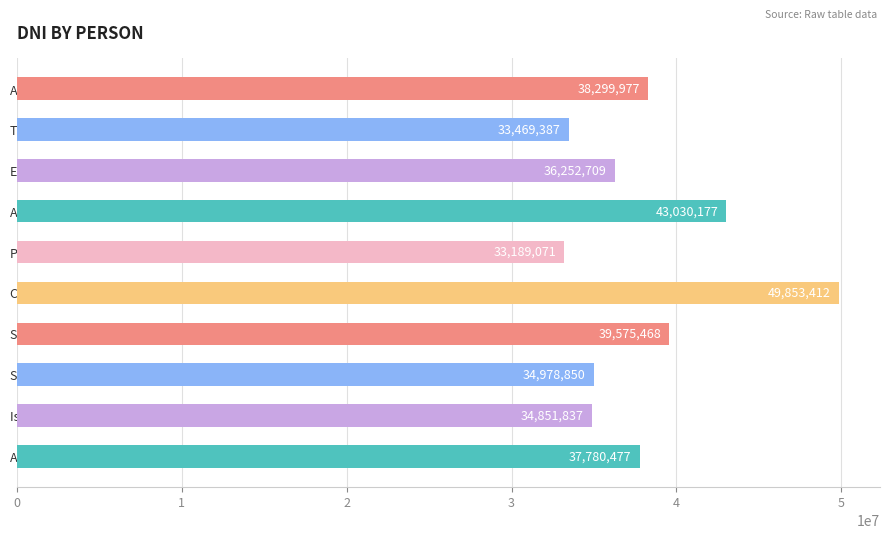

Which has a higher value, Amor Quintanilla or Ceferino Sandoval?

Ceferino Sandoval